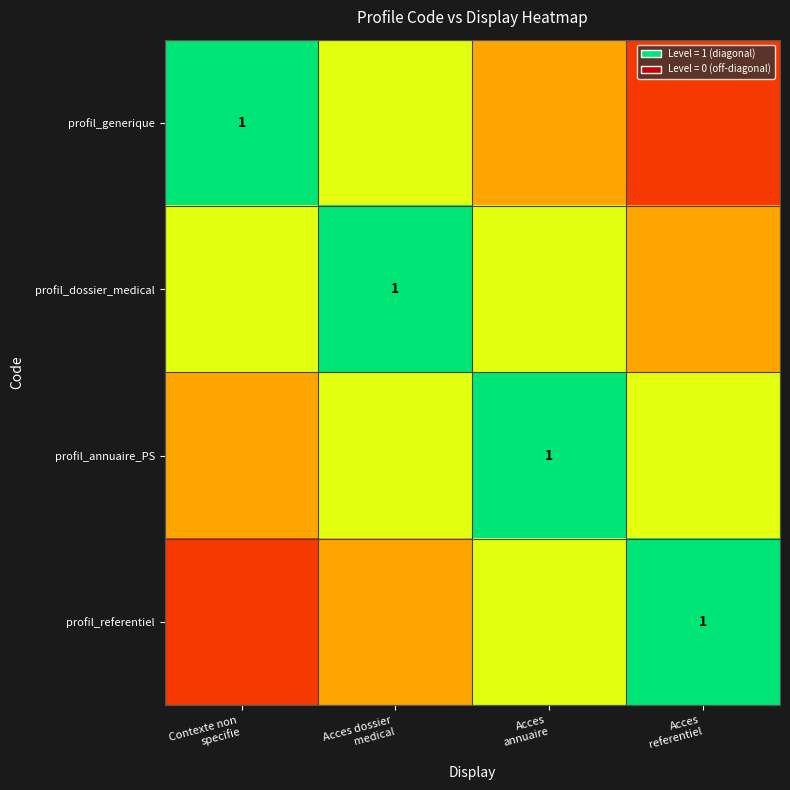

List the series in order of their peak value, lowest first.

profil_generique, profil_dossier_medical, profil_annuaire_PS, profil_referentiel